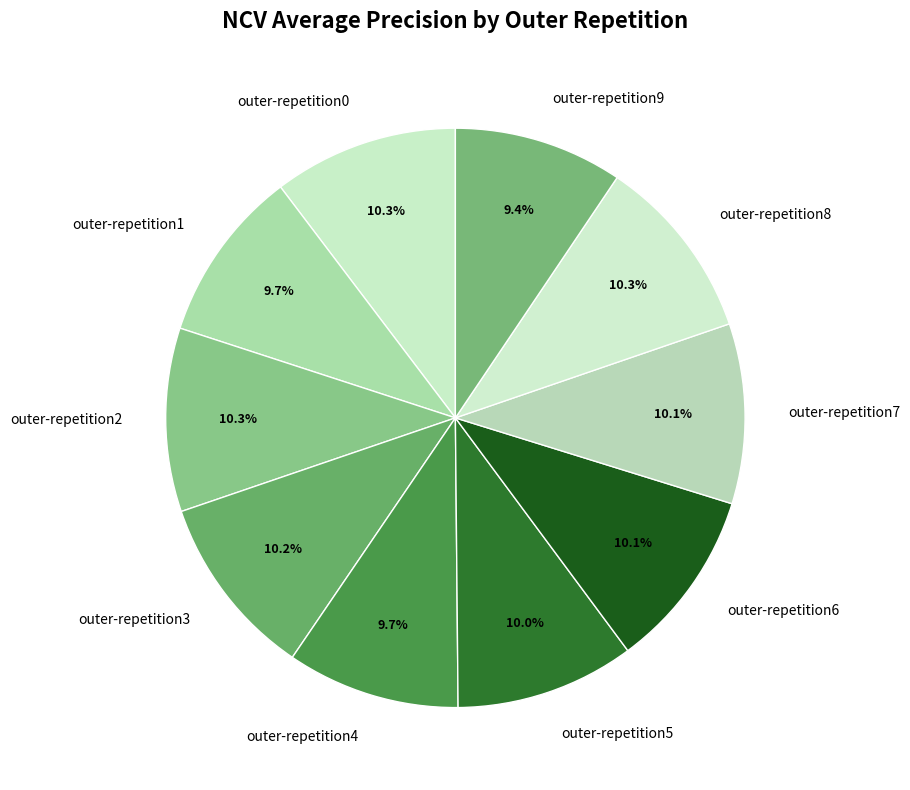

How much of the chart is everything except outer-repetition1?

90.3%